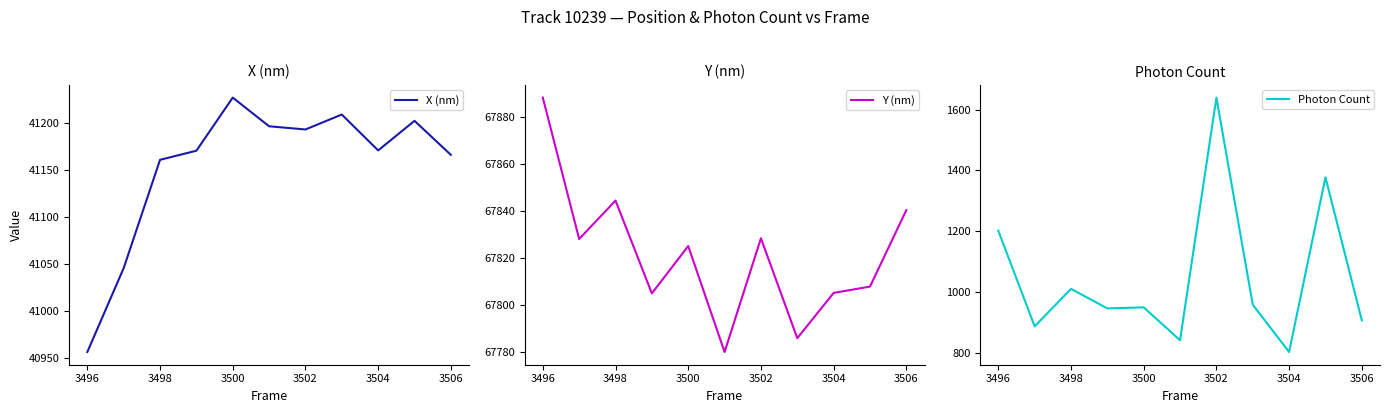

True or false: Photon Count has more than 2 interior local peaks.

True